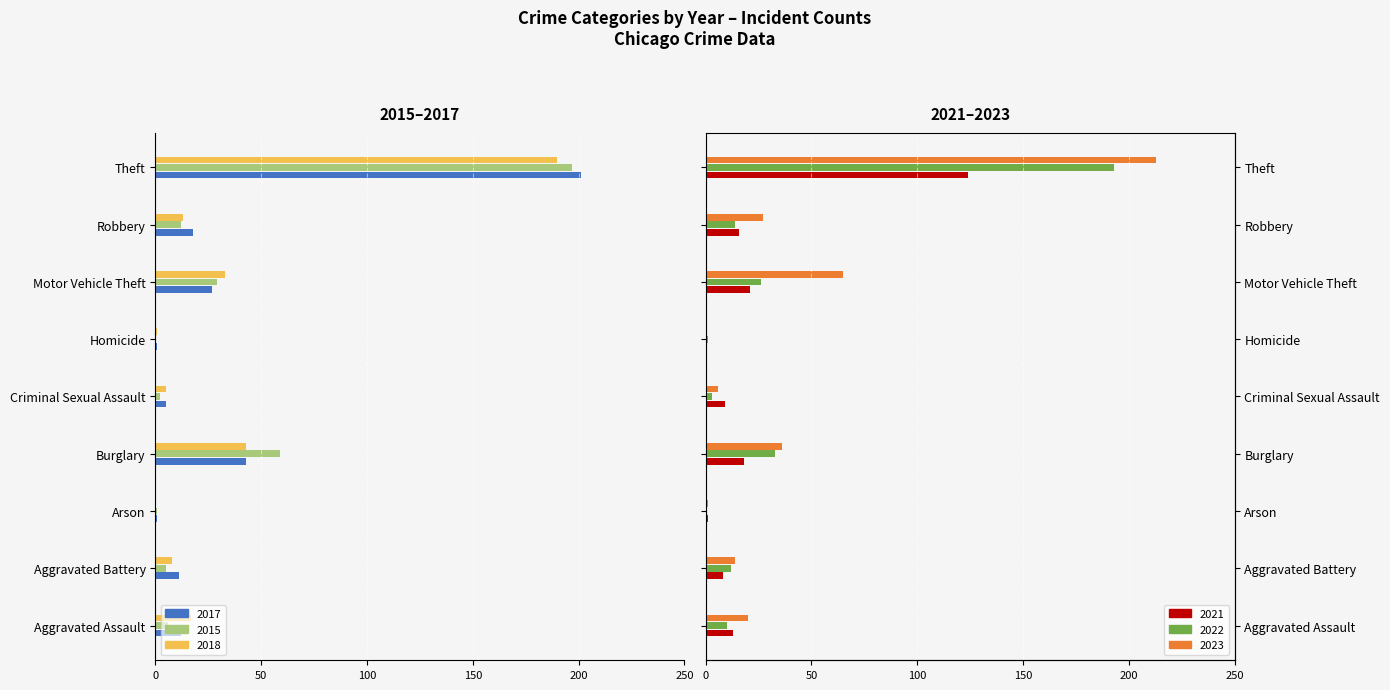

How many values in the 2023 series exceed 20?

4